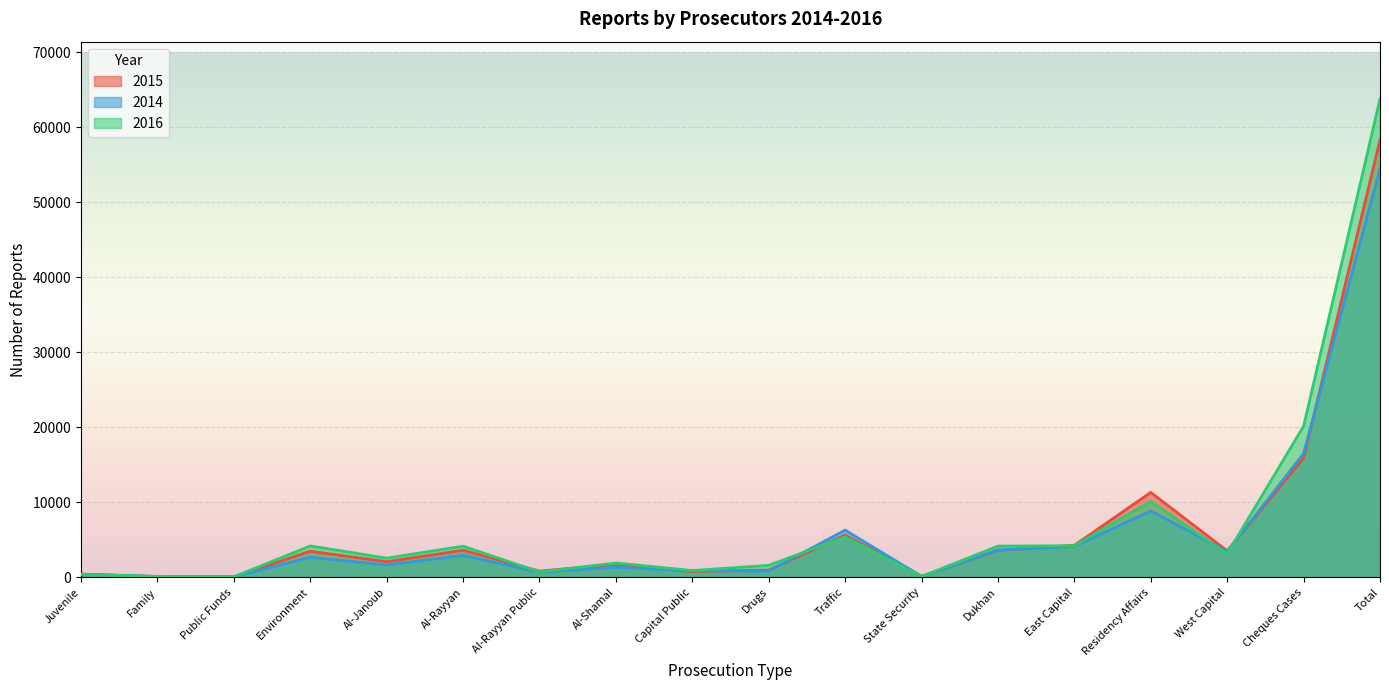

True or false: 2014 has more than 1 points higher than both neighbors.

True